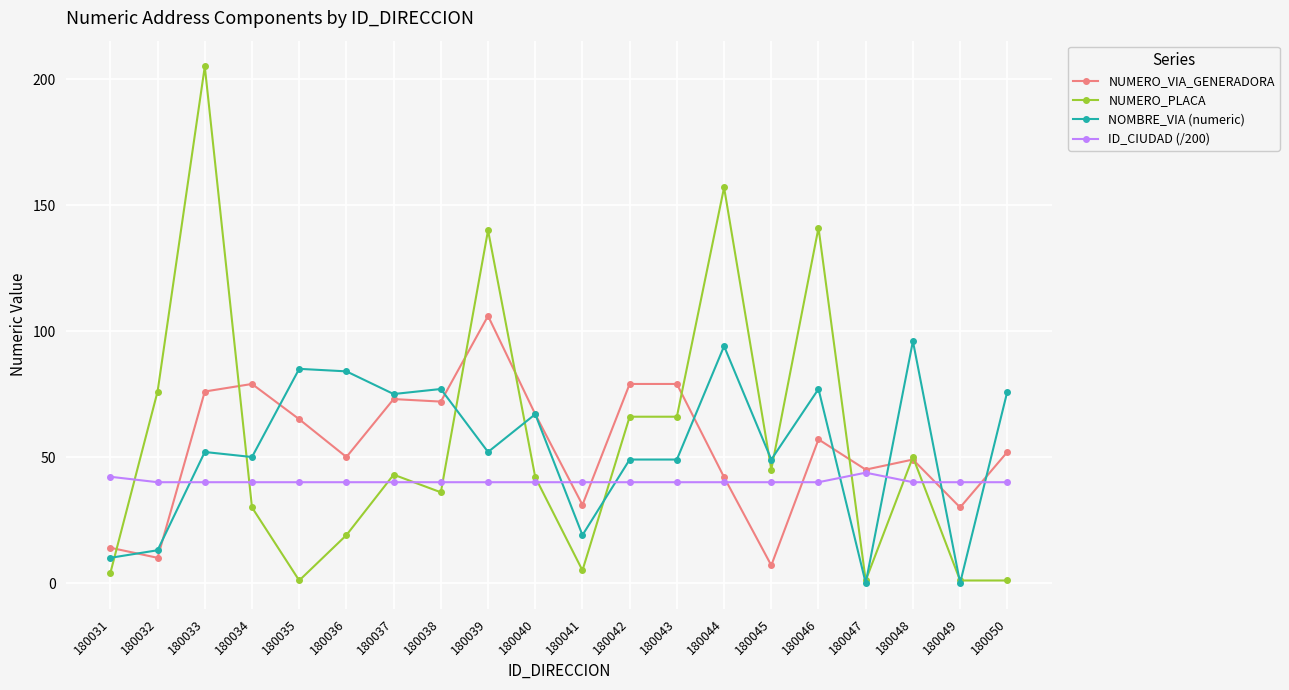

At which category does the chart reach its peak across all series?

180033